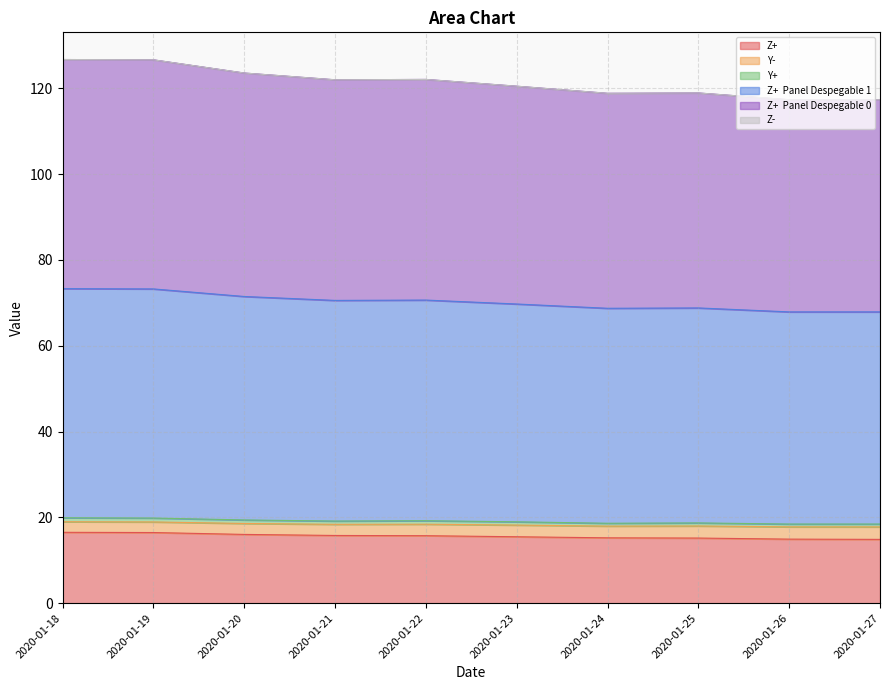

At which category is the sum across all series the highest?

2020-01-18